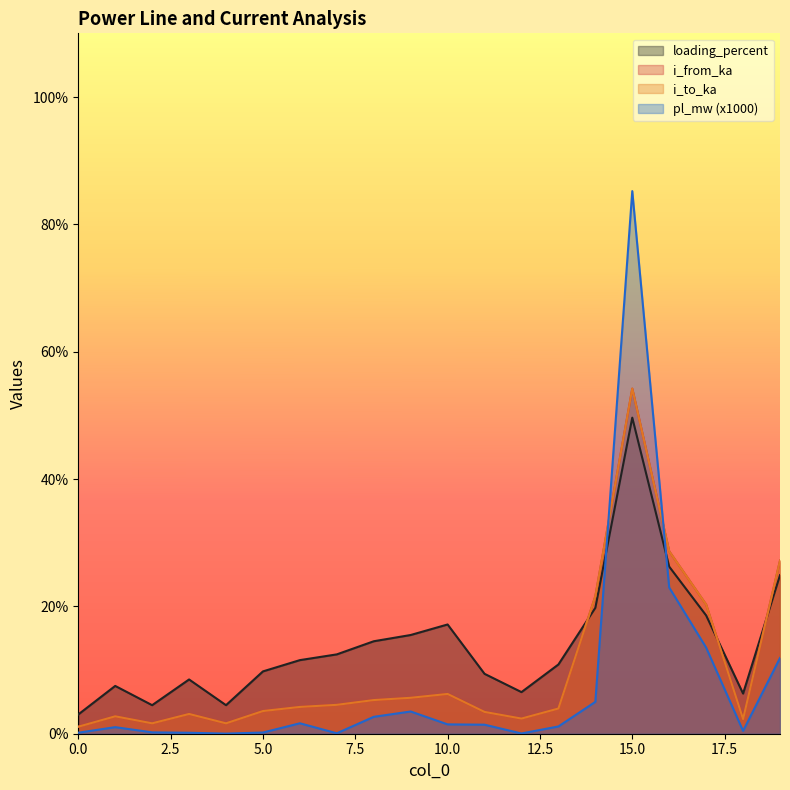

How many interior local valleys does the i_to_ka series have?

4